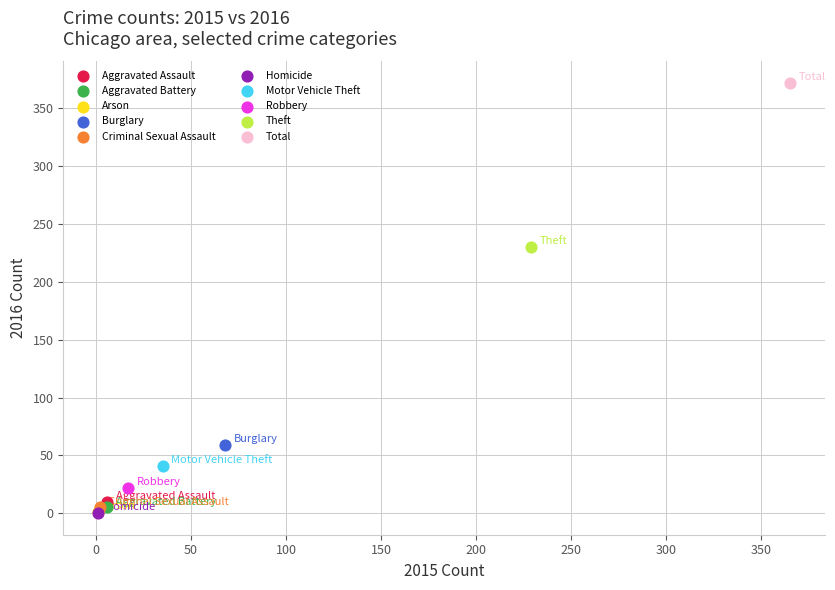

What are all the series names shown in the legend?

Aggravated Assault, Aggravated Battery, Arson, Burglary, Criminal Sexual Assault, Homicide, Motor Vehicle Theft, Robbery, Theft, Total